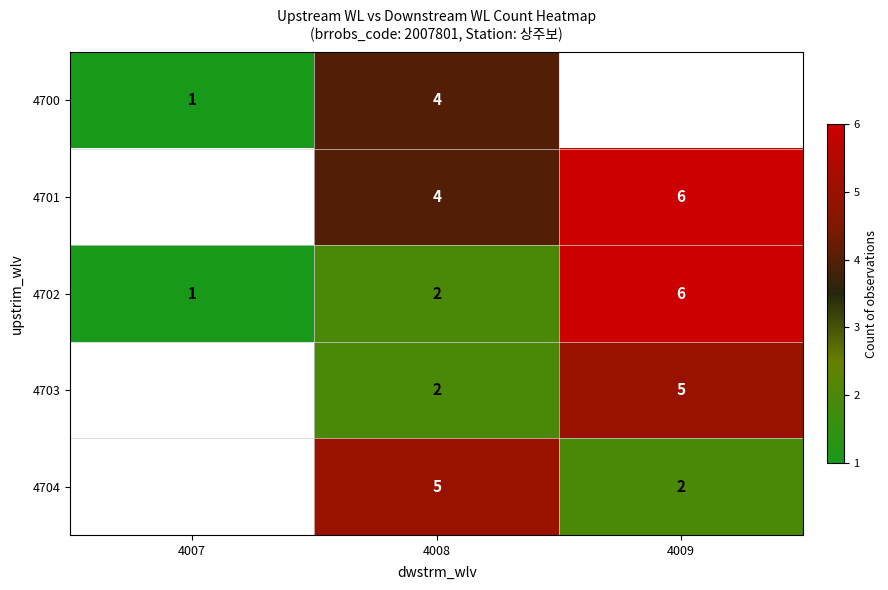

What is the greatest value displayed?

6.0